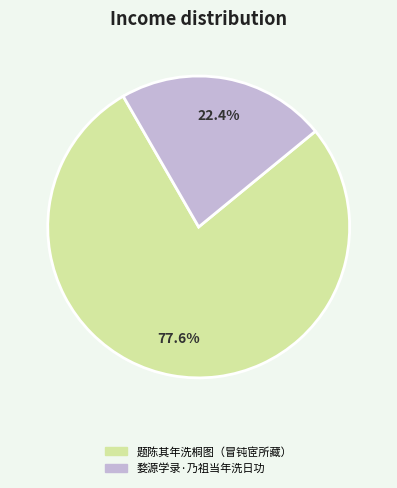

Do 题陈其年洗桐图（冒钝宧所藏） and 婺源学录·乃祖当年洗日功 together represent more than half of the pie?

Yes